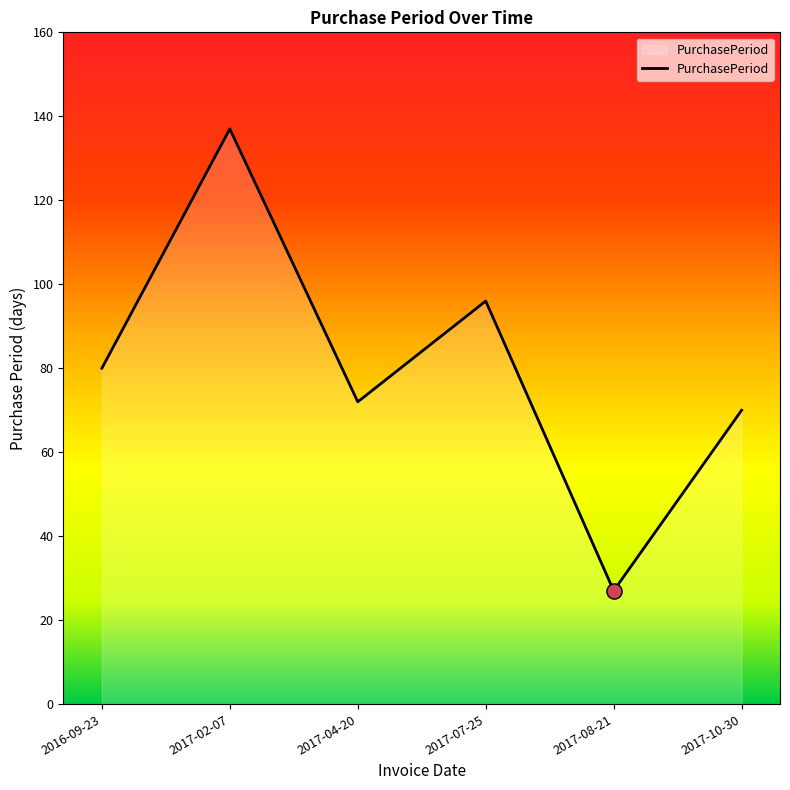

Between 2017-04-20 and 2017-02-07, which is larger?

2017-02-07